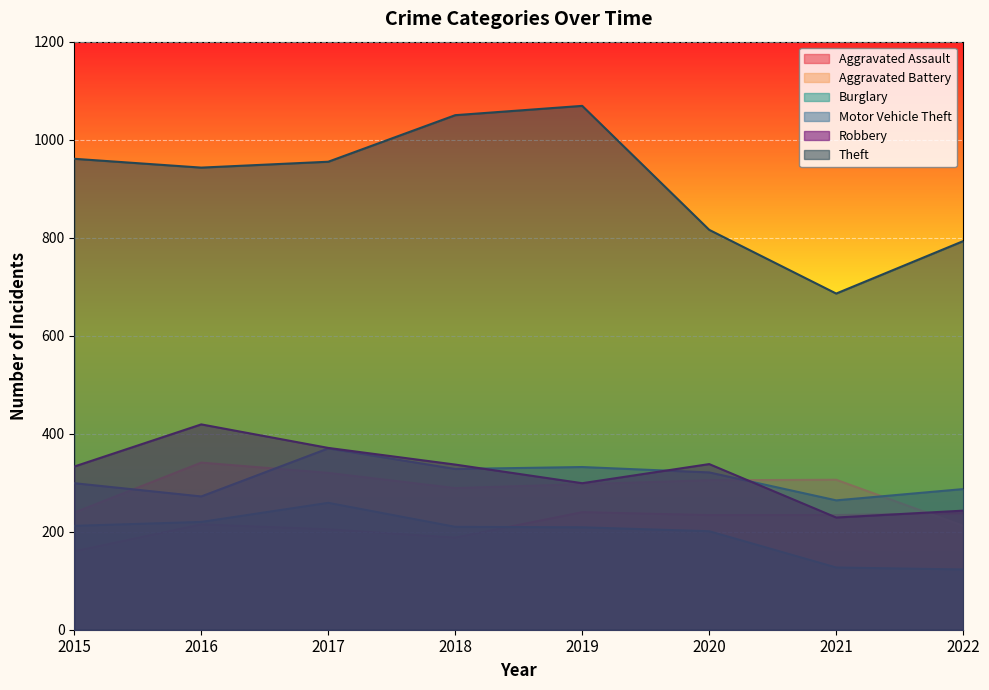

True or false: Burglary and Theft cross at least once.

False